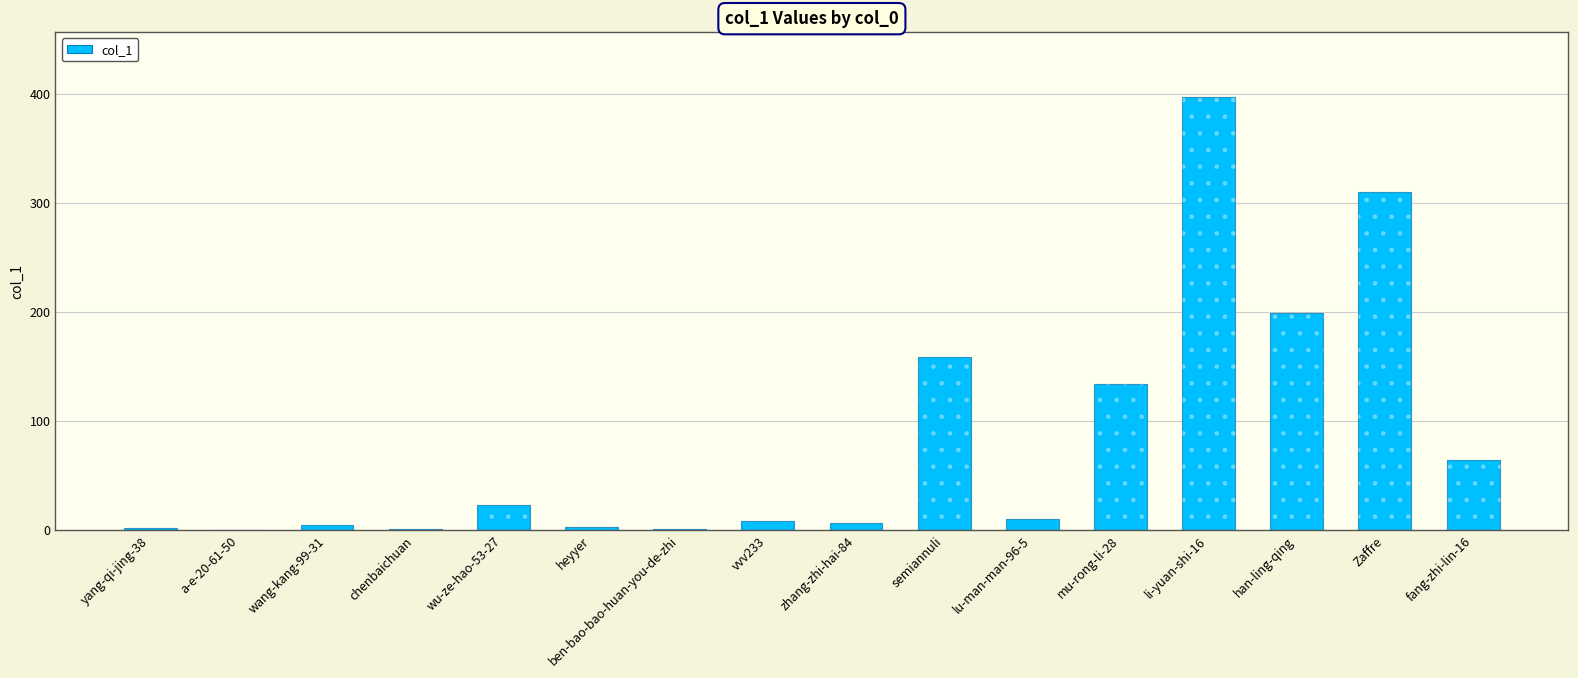

What is the sum of all values?

1322